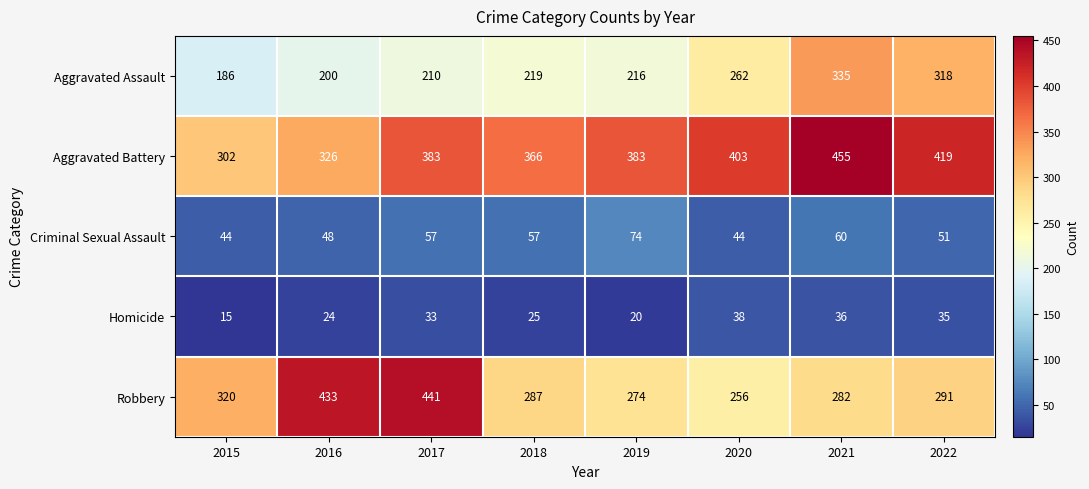

Count the Criminal Sexual Assault values in the range 48 to 60.

5